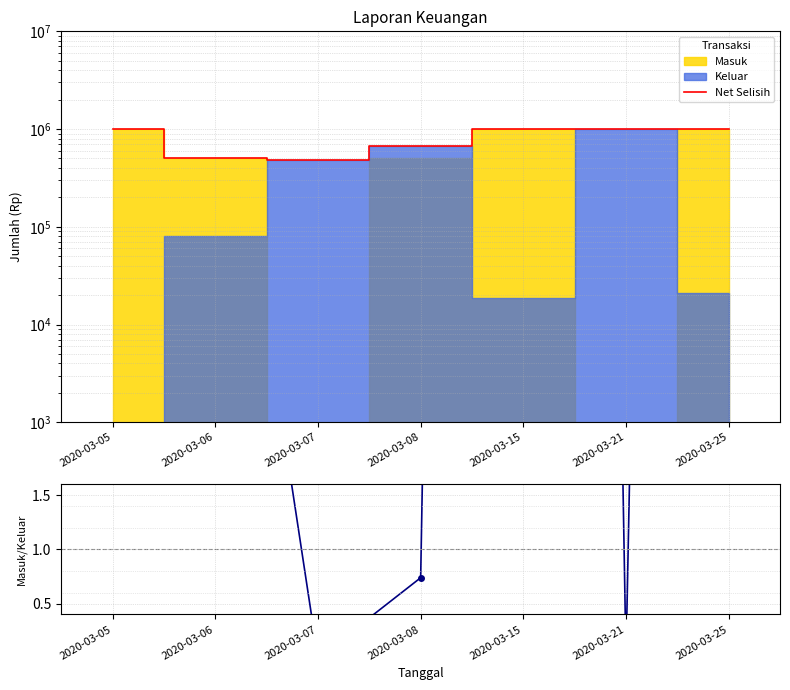

True or false: Net Selisih has a value of 422744.9 at 2020-03-08.

False